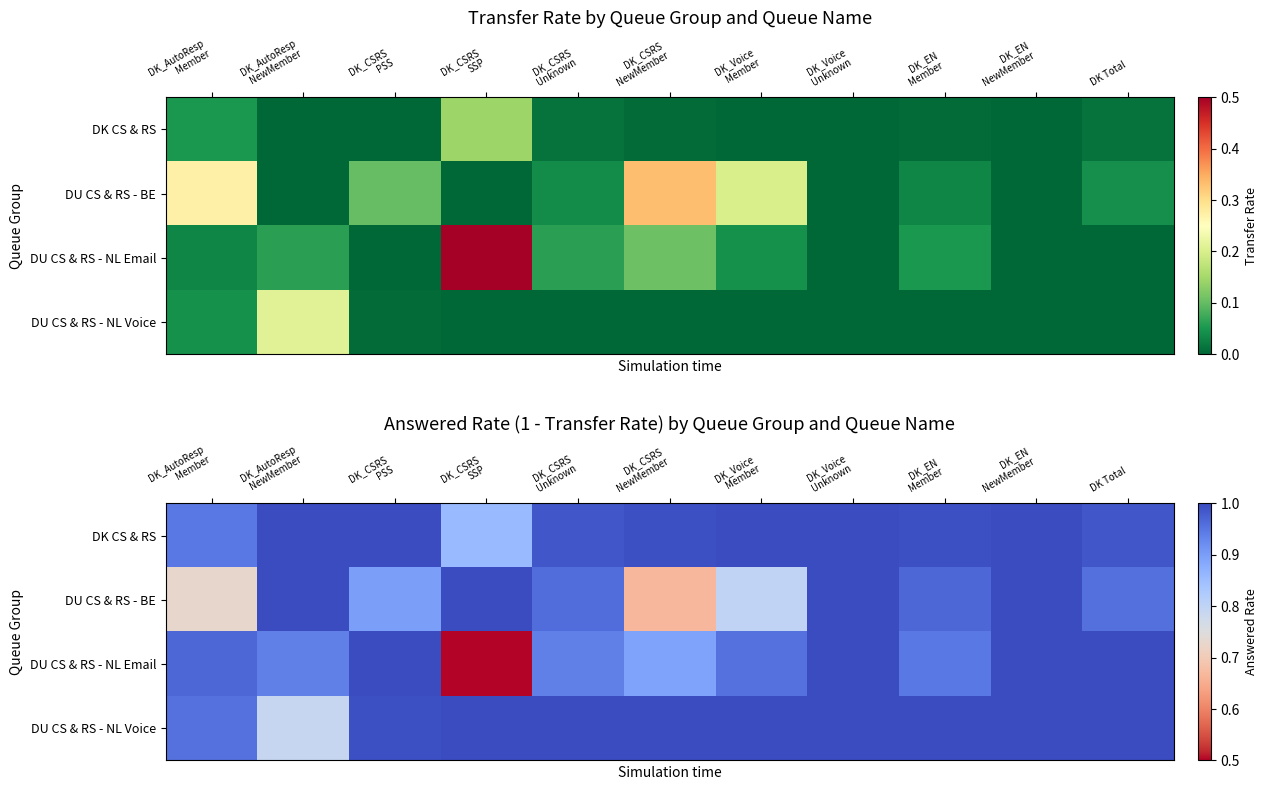

What is the greatest value displayed?

1.0